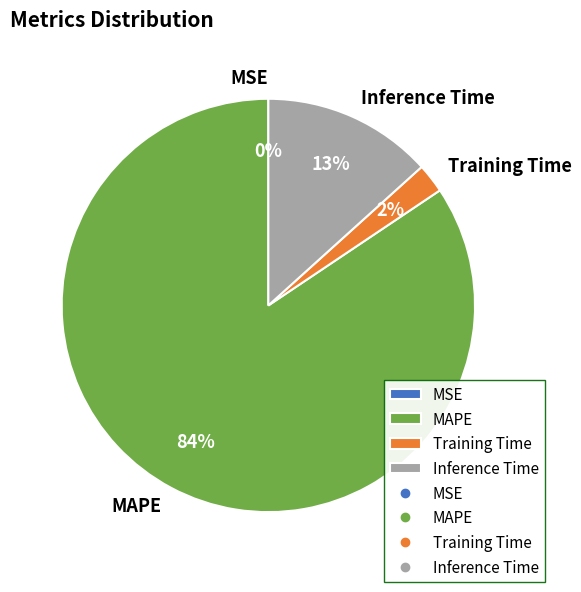

To the nearest percent, what is the average slice percentage?

25%